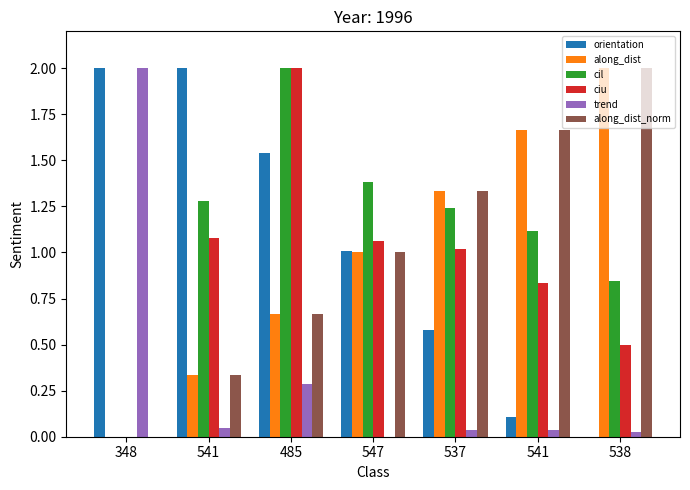

Is it true that orientation equals 1.5 at 485?

True